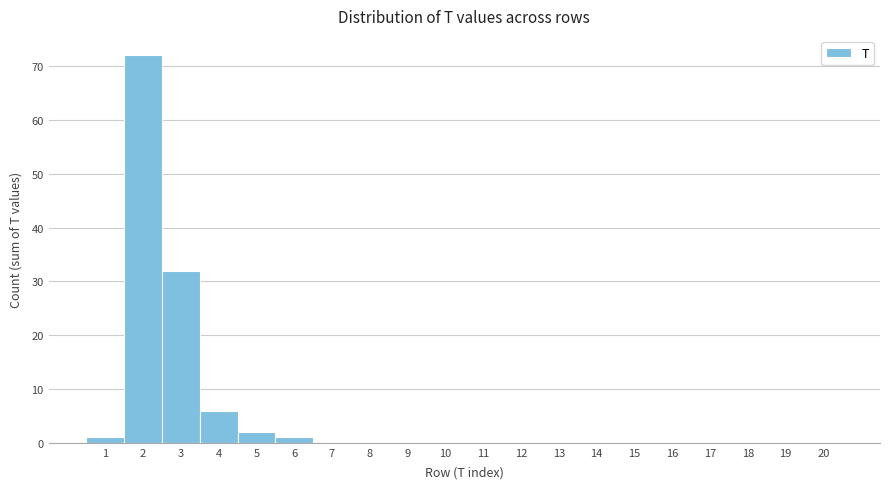

Reading left to right, transcribe this chart: for each bar, give the range it covers on the x-axis and its height. The values are not printed on the chart, so give them approximately, as read against the axis.

0.5 to 1.5: 1
1.5 to 2.5: 72
2.5 to 3.5: 32
3.5 to 4.5: 6
4.5 to 5.5: 2
5.5 to 6.5: 1
6.5 to 7.5: 0
7.5 to 8.5: 0
8.5 to 9.5: 0
9.5 to 10.5: 0
10.5 to 11.5: 0
11.5 to 12.5: 0
12.5 to 13.5: 0
13.5 to 14.5: 0
14.5 to 15.5: 0
15.5 to 16.5: 0
16.5 to 17.5: 0
17.5 to 18.5: 0
18.5 to 19.5: 0
19.5 to 20.5: 0